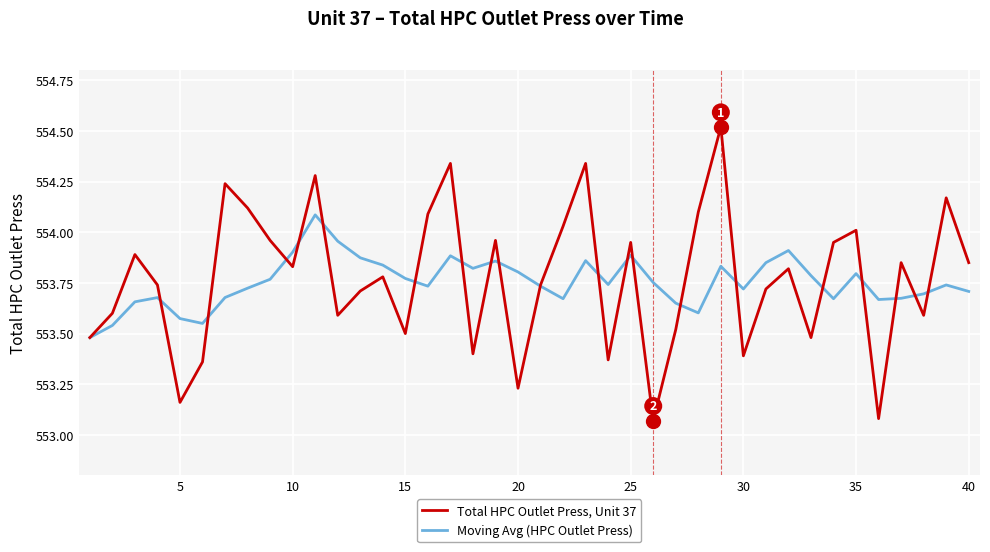

True or false: Total HPC Outlet Press, Unit 37 has more than 2 points higher than both neighbors.

True